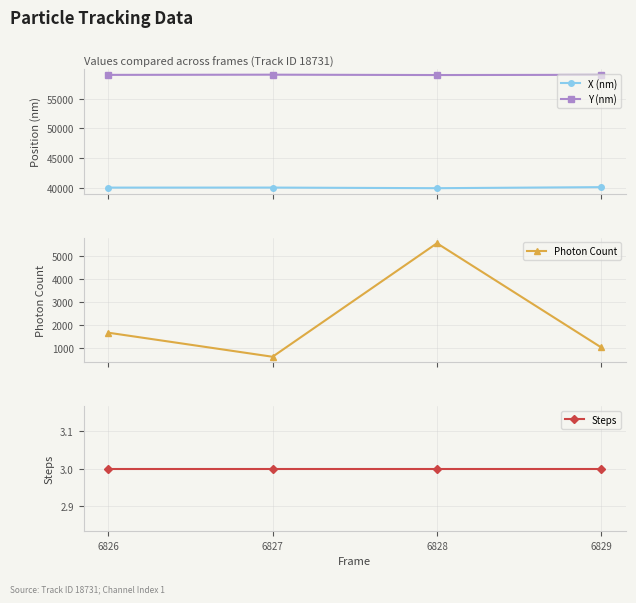

What is the difference between the Photon Count values at 6826 and 6829?

648.9